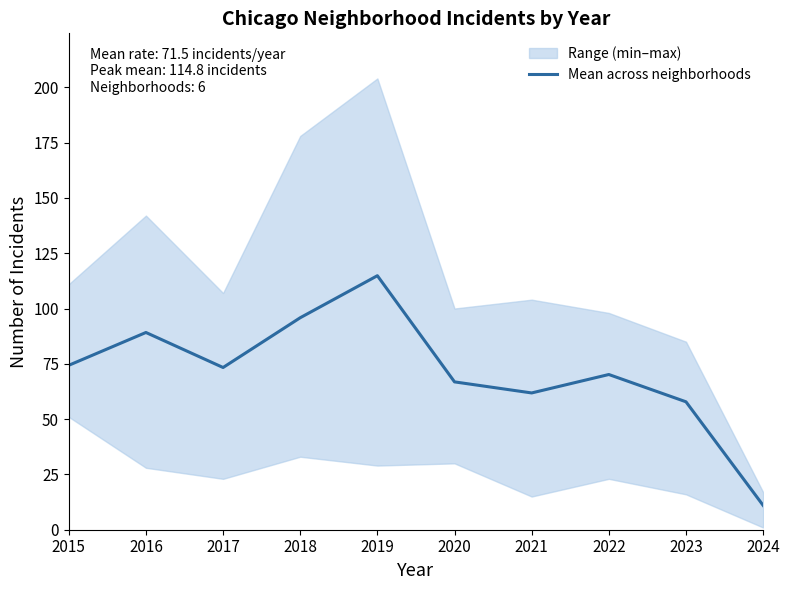

The value at 2020 is 115.3. True or false?

False